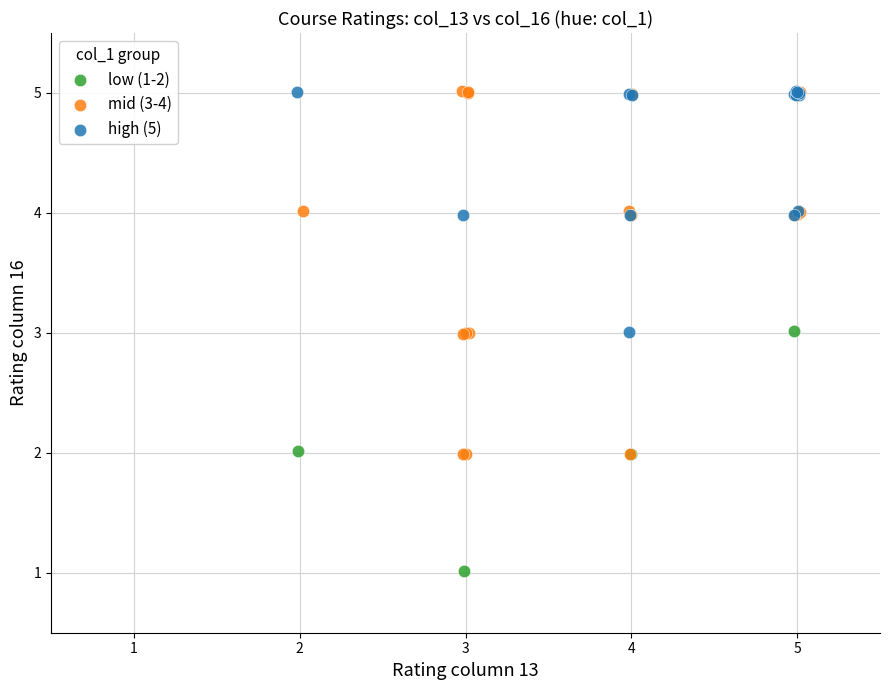

Which series contains the lowest Y value?

low (1-2)